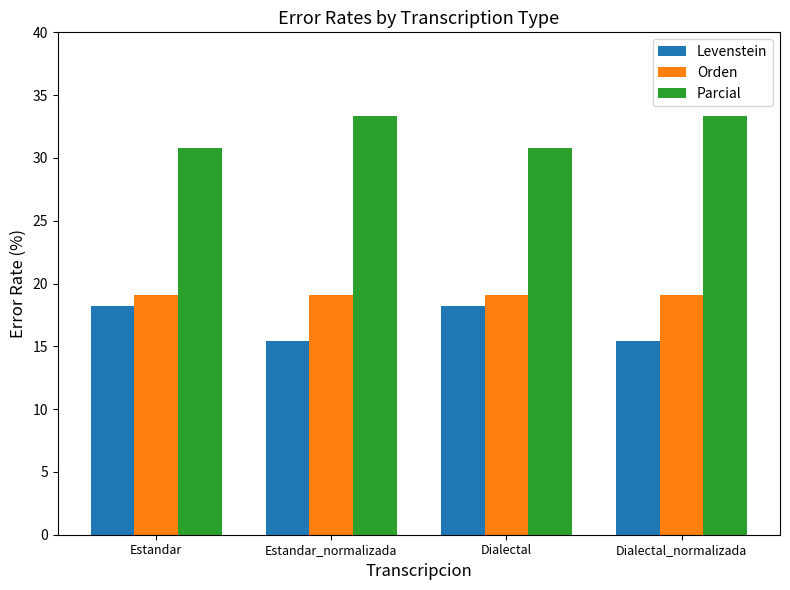

What is the sum of all Parcial values?

128.2